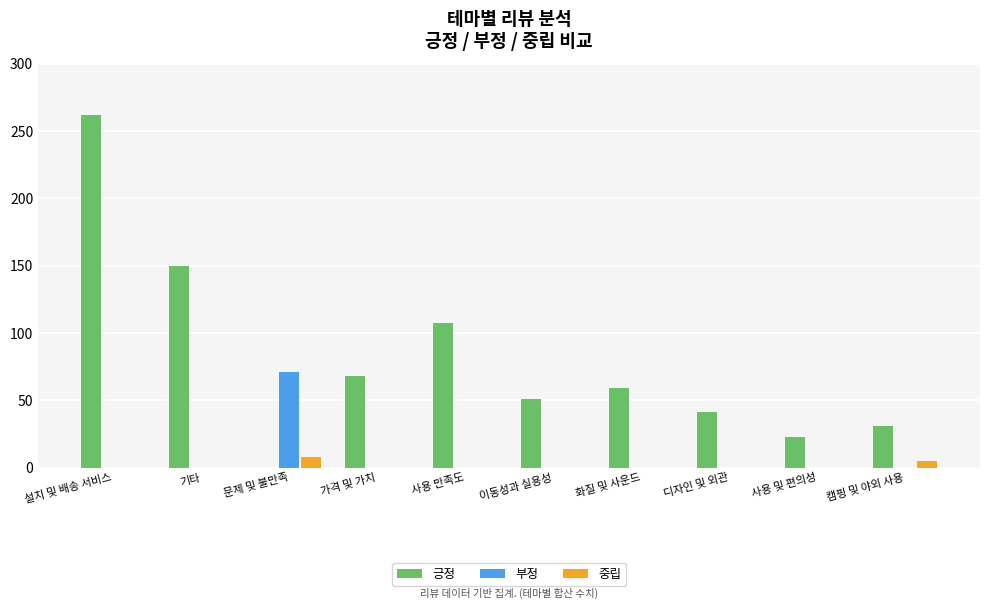

Read the 긍정 value at 가격 및 가치.

68